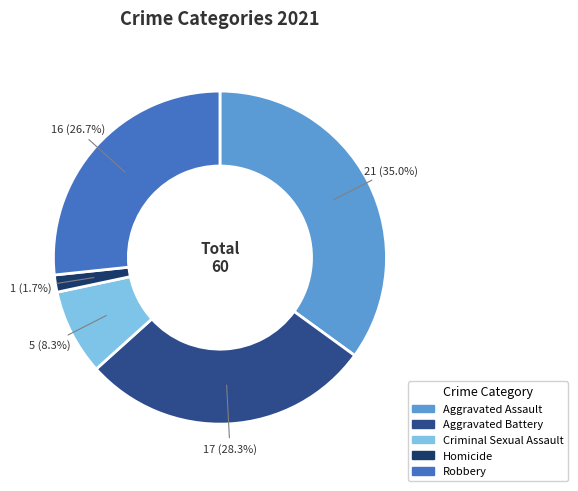

Does Criminal Sexual Assault represent more than half of the total?

No